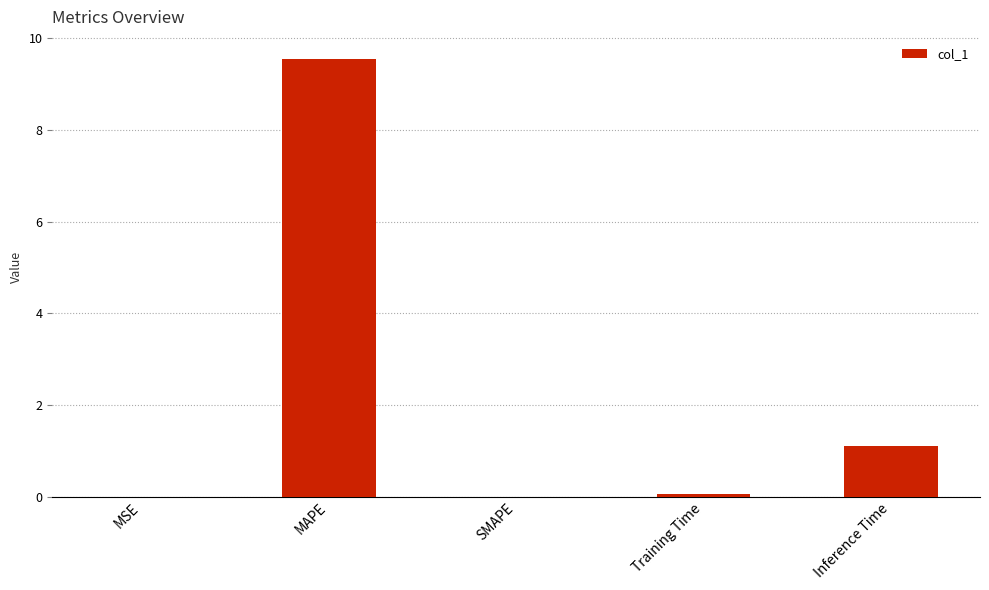

True or false: the data shows 5.5 at SMAPE.

False